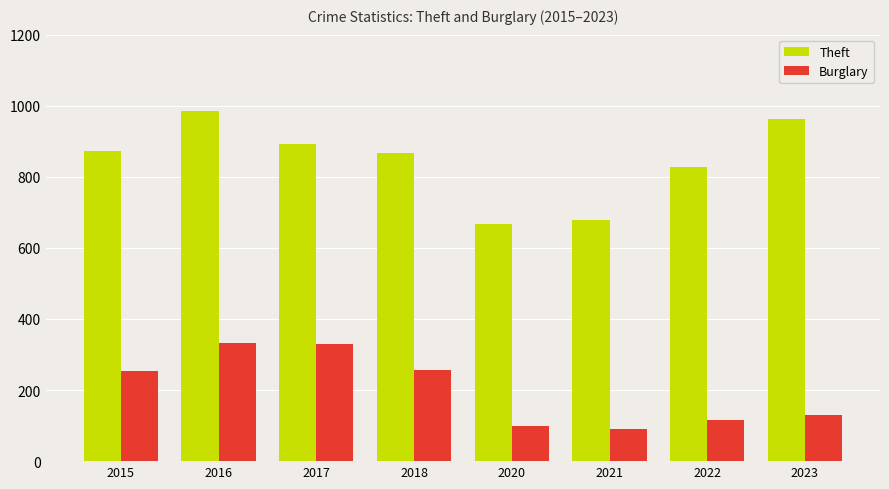

The Theft series shows 530 at 2017. True or false?

False